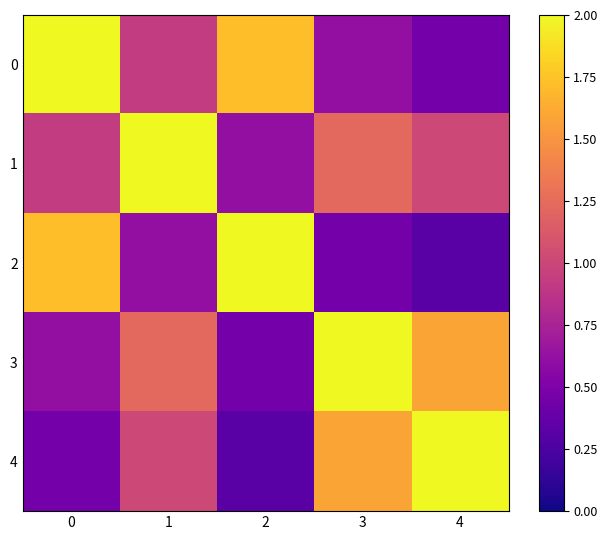

What is the maximum value shown in the chart?

2.0